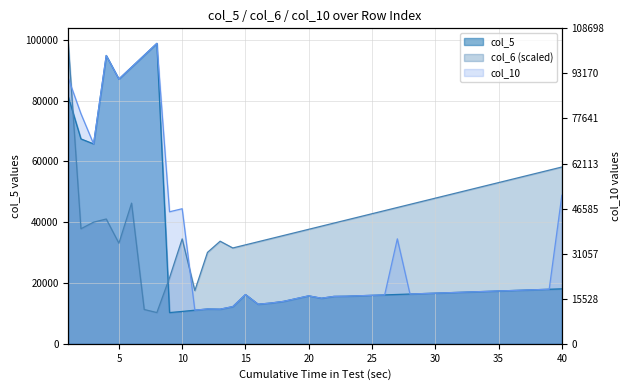

Count the number of categories in the chart.

40